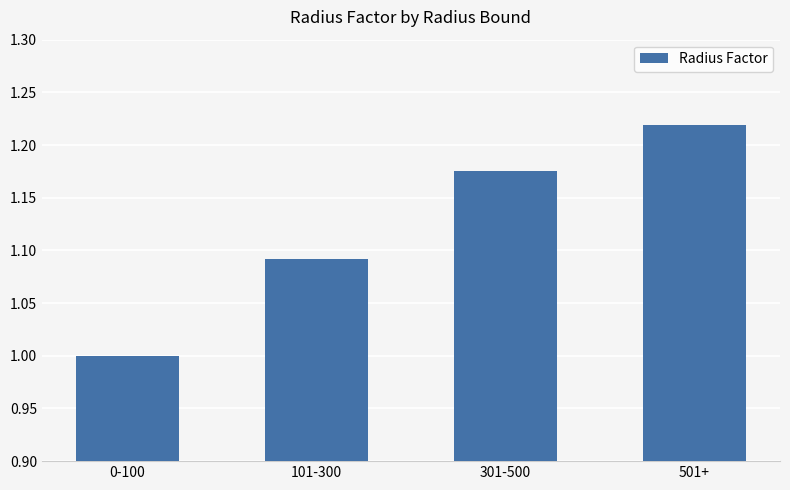

What value does the data have at 0-100?

1.0